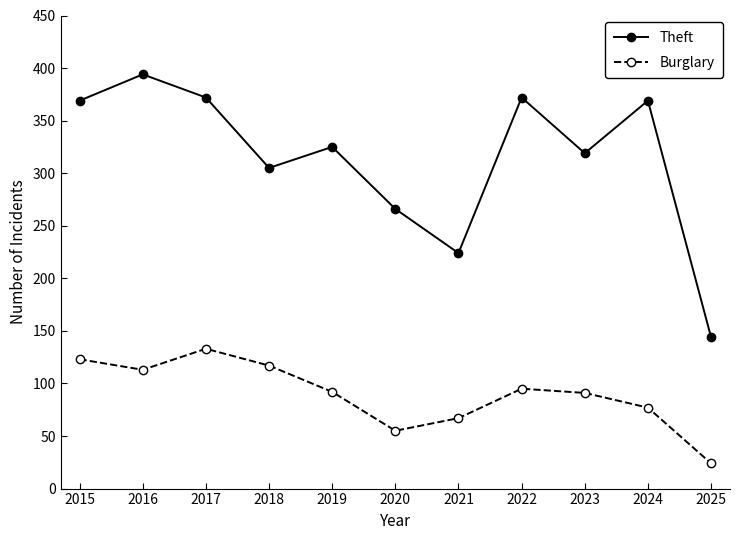

Which label corresponds to the smallest value in the chart?

2025